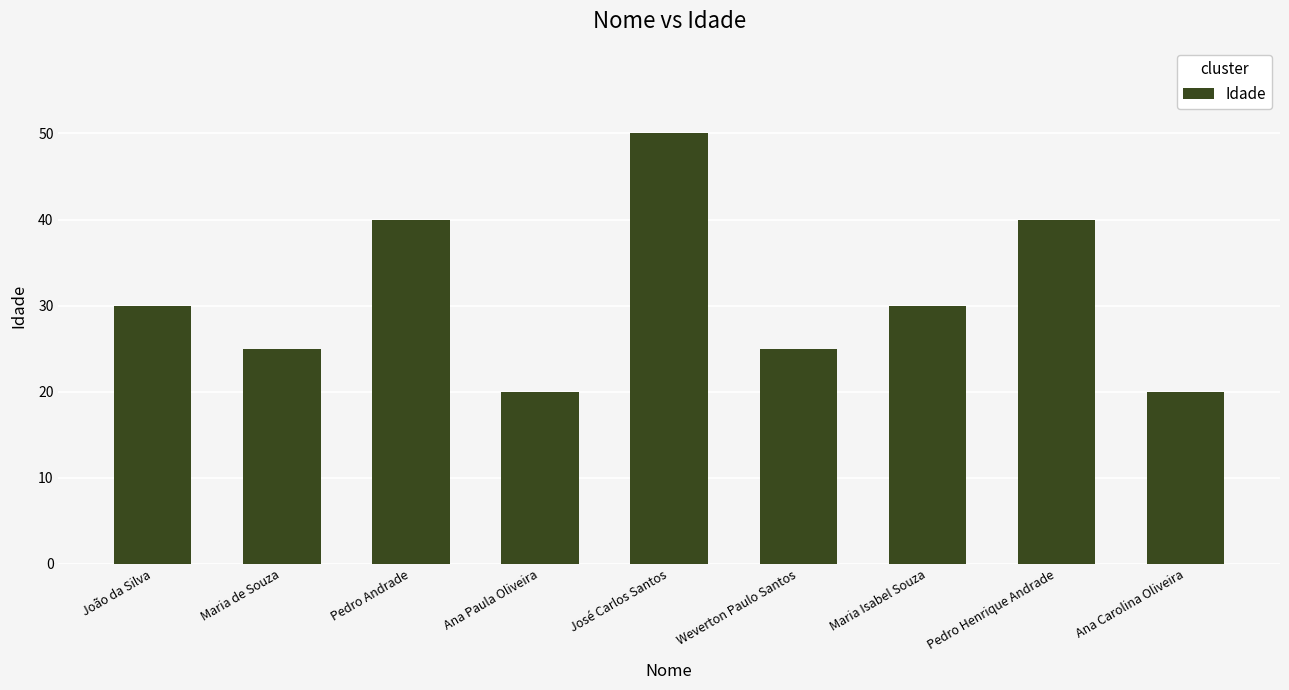

The chart shows a value of 25 at Maria de Souza. True or false?

True